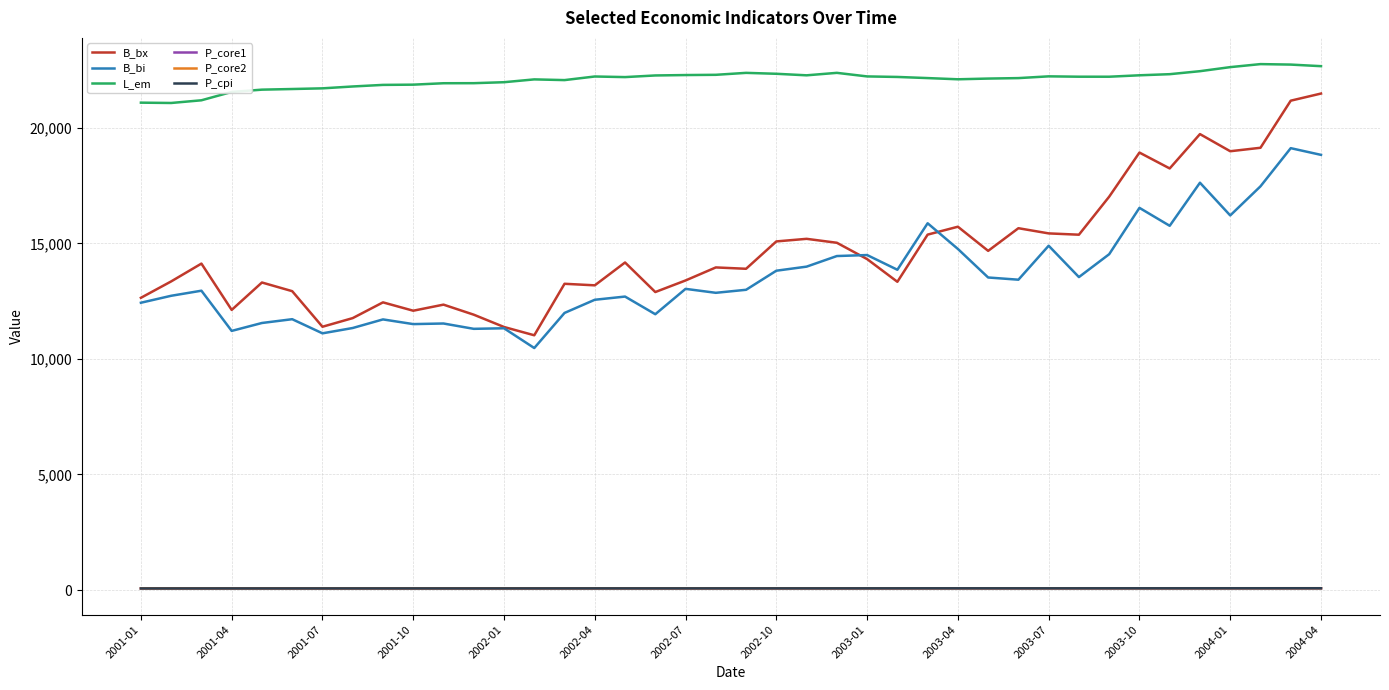

Which series has the widest spread of values?

B_bx